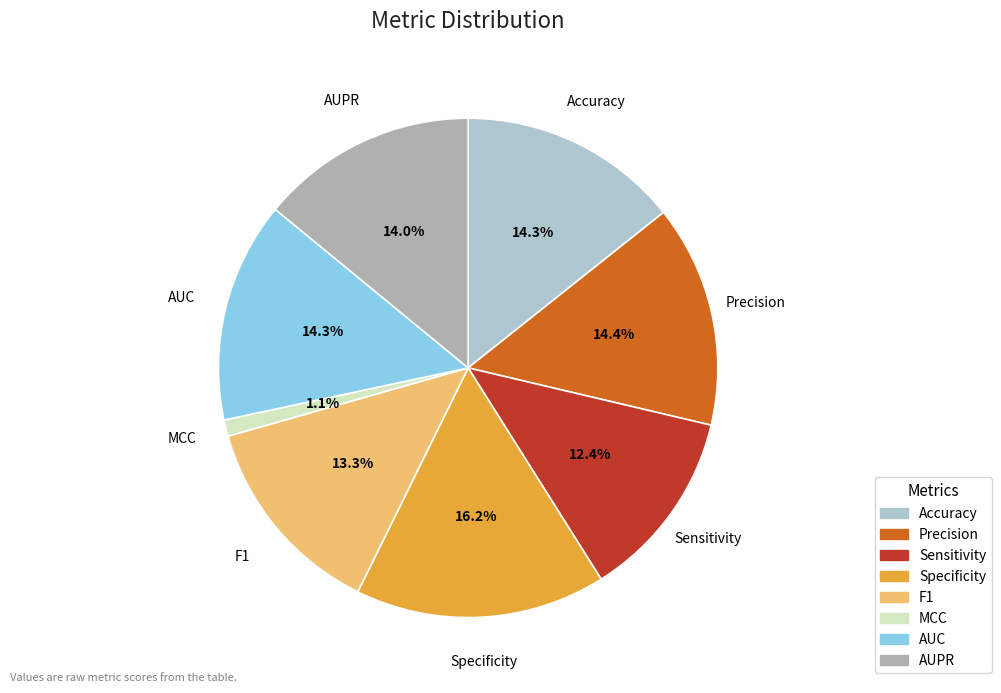

Which category has the biggest portion of the pie?

Specificity